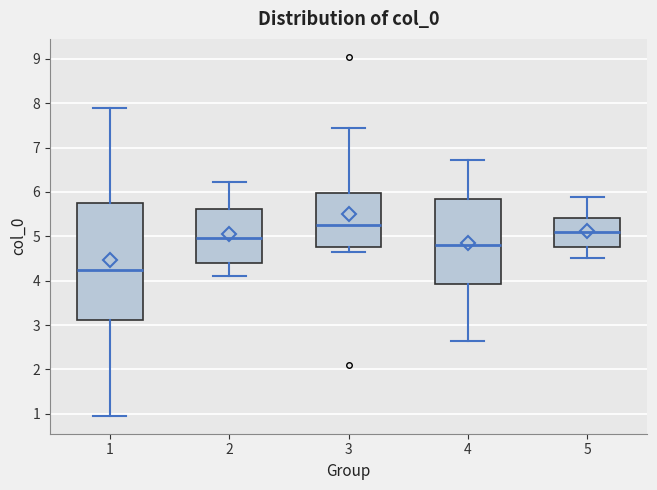

Which box's median line is the highest?

3